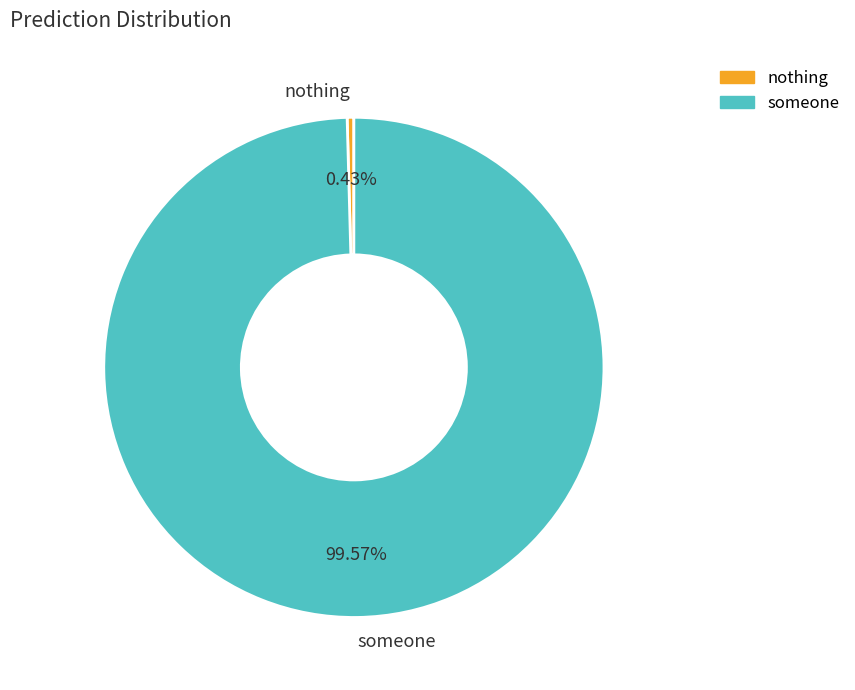

Which category accounts for the majority?

someone